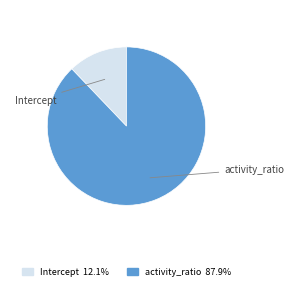

Is it true that activity_ratio is 88% of the pie?

True